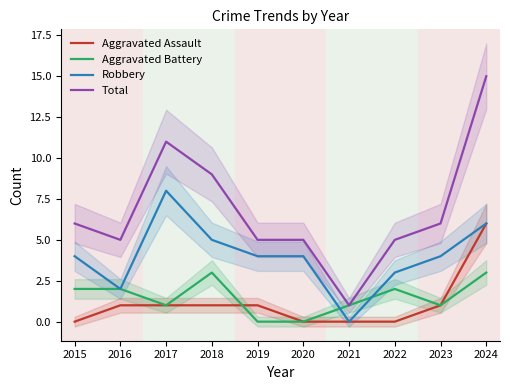

The Robbery series shows 4 at 2020. True or false?

True